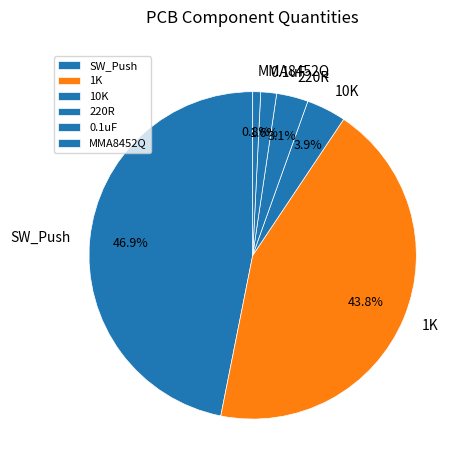

What percentage is NOT represented by 10K?

96.1%